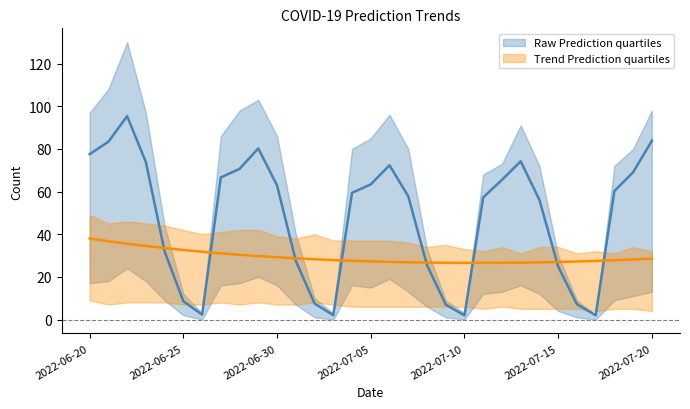

Reading left to right, extract all data points from this chart.

Raw Prediction Mean: 2022-06-20=77.5	2022-06-21=83.3	2022-06-22=95.3	2022-06-23=73.8	2022-06-24=31.9	2022-06-25=8.6	2022-06-26=2.3	2022-06-27=66.6	2022-06-28=70.6	2022-06-29=80.2	2022-06-30=62.8	2022-07-01=27.5	2022-07-02=7.5	2022-07-03=2.0	2022-07-04=59.4	2022-07-05=63.4	2022-07-06=72.3	2022-07-07=57.8	2022-07-08=25.5	2022-07-09=7.0	2022-07-10=1.9	2022-07-11=57.2	2022-07-12=65.5	2022-07-13=74.2	2022-07-14=56.1	2022-07-15=24.8	2022-07-16=7.2	2022-07-17=2.0	2022-07-18=60.2	2022-07-19=69.0	2022-07-20=83.8
Raw Prediction Q25: 2022-06-20=17.0	2022-06-21=18.0	2022-06-22=24.0	2022-06-23=18.0	2022-06-24=9.0	2022-06-25=2.0	2022-06-26=0.0	2022-06-27=16.0	2022-06-28=17.0	2022-06-29=20.0	2022-06-30=16.0	2022-07-01=7.0	2022-07-02=1.0	2022-07-03=0.0	2022-07-04=16.0	2022-07-05=15.0	2022-07-06=19.0	2022-07-07=13.0	2022-07-08=6.0	2022-07-09=1.0	2022-07-10=0.0	2022-07-11=12.0	2022-07-12=13.0	2022-07-13=16.0	2022-07-14=12.0	2022-07-15=4.0	2022-07-16=1.0	2022-07-17=0.0	2022-07-18=9.0	2022-07-19=11.0	2022-07-20=13.0
Raw Prediction Q75: 2022-06-20=97.0	2022-06-21=108.0	2022-06-22=130.0	2022-06-23=97.0	2022-06-24=44.0	2022-06-25=12.0	2022-06-26=3.0	2022-06-27=86.0	2022-06-28=98.0	2022-06-29=103.0	2022-06-30=86.0	2022-07-01=40.0	2022-07-02=10.0	2022-07-03=3.0	2022-07-04=80.0	2022-07-05=85.0	2022-07-06=96.0	2022-07-07=80.0	2022-07-08=33.0	2022-07-09=9.0	2022-07-10=3.0	2022-07-11=68.0	2022-07-12=73.0	2022-07-13=91.0	2022-07-14=72.0	2022-07-15=30.0	2022-07-16=9.0	2022-07-17=2.0	2022-07-18=72.0	2022-07-19=80.0	2022-07-20=98.0
Trend Prediction Mean: 2022-06-20=38.0	2022-06-21=36.7	2022-06-22=35.5	2022-06-23=34.5	2022-06-24=33.5	2022-06-25=32.6	2022-06-26=31.8	2022-06-27=31.0	2022-06-28=30.3	2022-06-29=29.7	2022-06-30=29.2	2022-07-01=28.7	2022-07-02=28.3	2022-07-03=27.9	2022-07-04=27.5	2022-07-05=27.3	2022-07-06=27.0	2022-07-07=26.8	2022-07-08=26.7	2022-07-09=26.6	2022-07-10=26.5	2022-07-11=26.5	2022-07-12=26.6	2022-07-13=26.7	2022-07-14=26.8	2022-07-15=27.0	2022-07-16=27.2	2022-07-17=27.5	2022-07-18=27.8	2022-07-19=28.1	2022-07-20=28.6
Trend Prediction Q25: 2022-06-20=9.0	2022-06-21=7.0	2022-06-22=8.0	2022-06-23=8.0	2022-06-24=8.0	2022-06-25=7.0	2022-06-26=7.0	2022-06-27=8.0	2022-06-28=7.0	2022-06-29=8.0	2022-06-30=7.0	2022-07-01=7.0	2022-07-02=8.0	2022-07-03=7.0	2022-07-04=6.0	2022-07-05=6.0	2022-07-06=6.0	2022-07-07=6.0	2022-07-08=6.0	2022-07-09=6.0	2022-07-10=6.0	2022-07-11=5.0	2022-07-12=6.0	2022-07-13=5.0	2022-07-14=5.0	2022-07-15=5.0	2022-07-16=5.0	2022-07-17=4.0	2022-07-18=5.0	2022-07-19=5.0	2022-07-20=4.0
Trend Prediction Q75: 2022-06-20=49.0	2022-06-21=45.0	2022-06-22=46.0	2022-06-23=45.0	2022-06-24=44.0	2022-06-25=42.0	2022-06-26=40.0	2022-06-27=41.0	2022-06-28=42.0	2022-06-29=42.0	2022-06-30=39.0	2022-07-01=38.0	2022-07-02=40.0	2022-07-03=37.0	2022-07-04=37.0	2022-07-05=37.0	2022-07-06=37.0	2022-07-07=36.0	2022-07-08=34.0	2022-07-09=35.0	2022-07-10=33.0	2022-07-11=32.0	2022-07-12=34.0	2022-07-13=31.0	2022-07-14=34.0	2022-07-15=34.0	2022-07-16=31.0	2022-07-17=32.0	2022-07-18=31.0	2022-07-19=34.0	2022-07-20=32.0